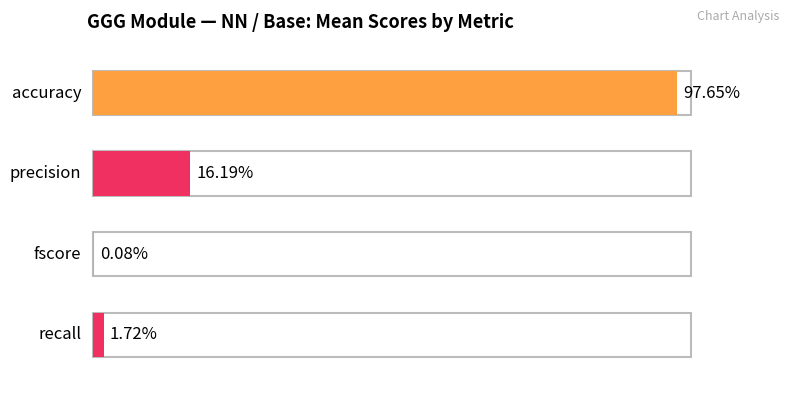

Is the value of accuracy at asmt_abi greater than the value of fscore at abi?

Yes